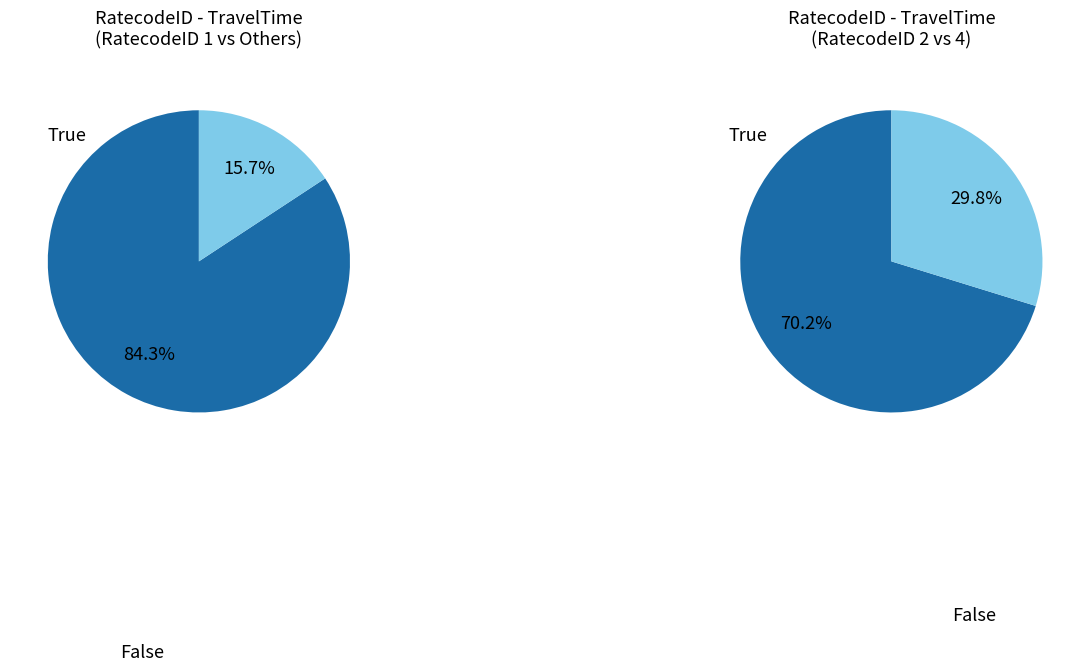

Is the sum of RatecodeID 4 and RatecodeID 2 greater than half?

No